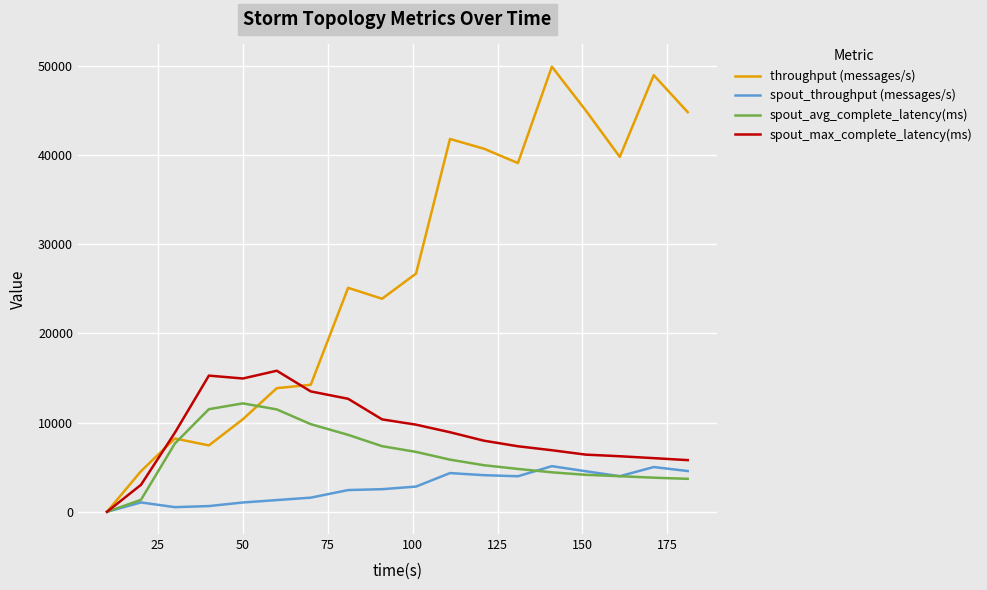

Which series has the largest range (max minus min)?

throughput (messages/s)